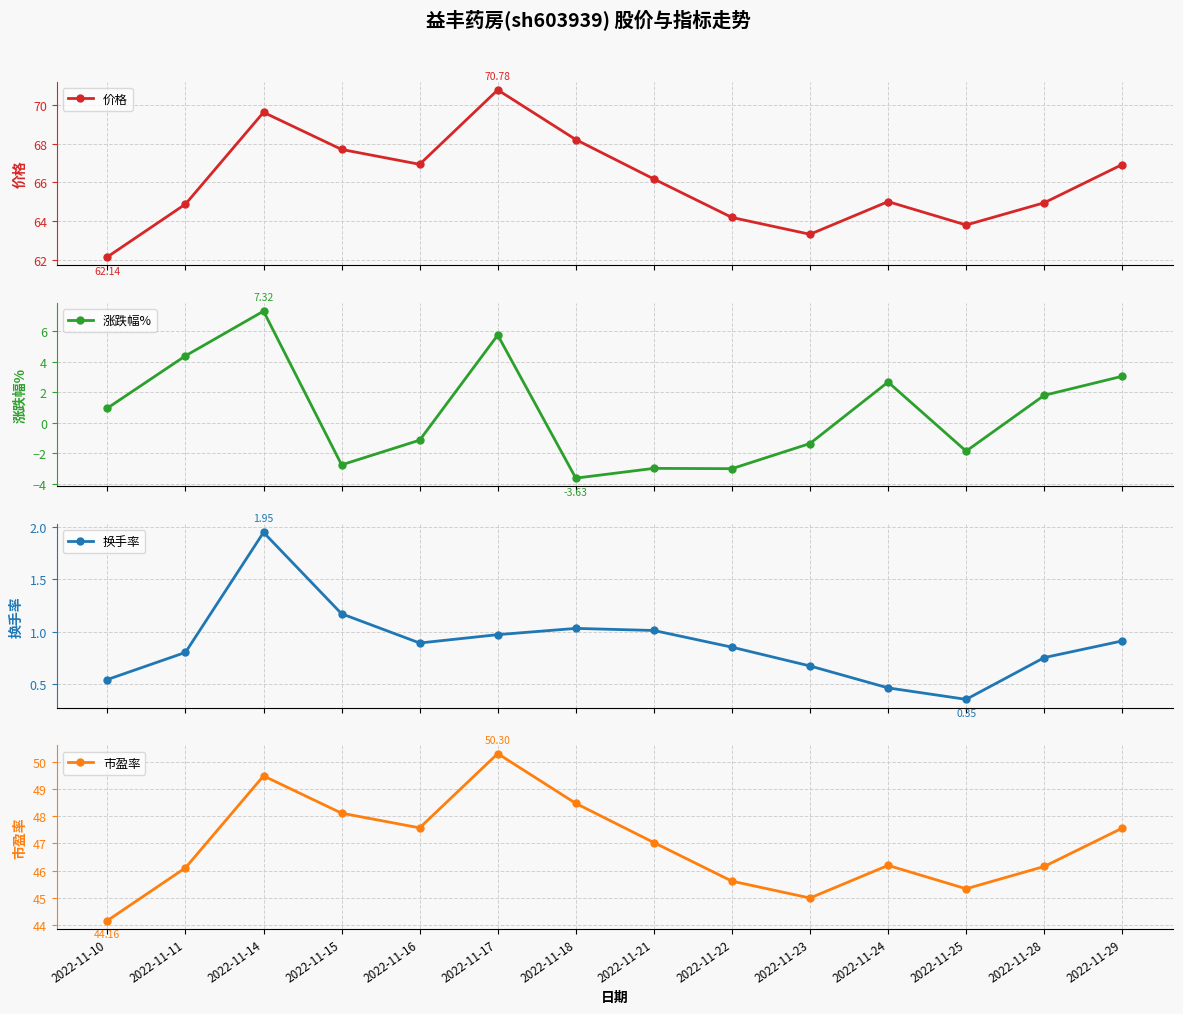

Which category has the lowest value in the 市盈率 series?

2022-11-10